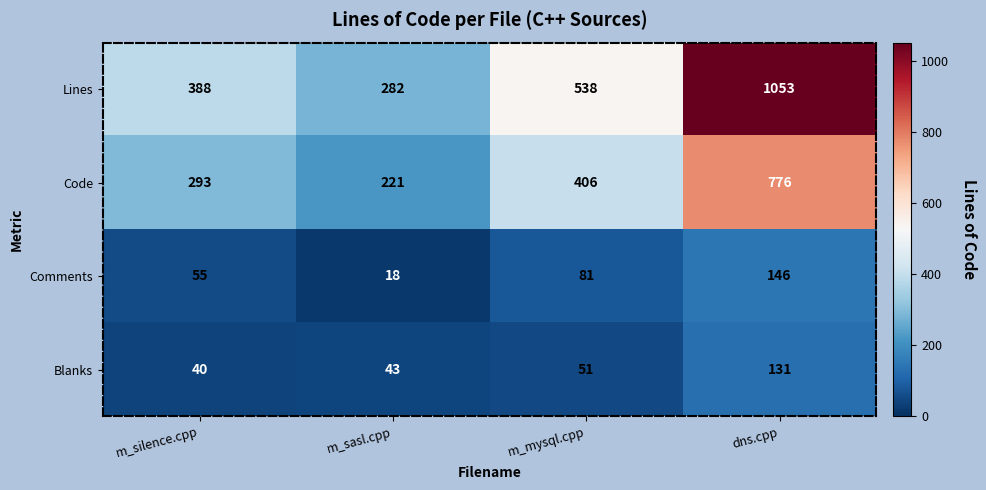

The value of Lines at dns.cpp is 1593. True or false?

False